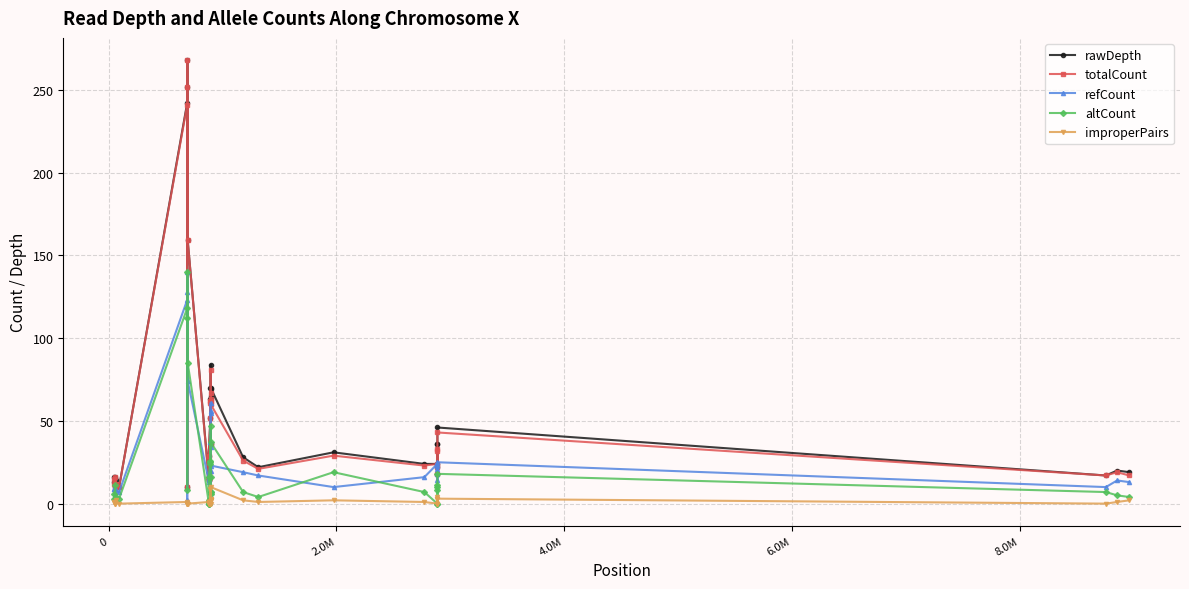

What is the minimum value for totalCount?

10